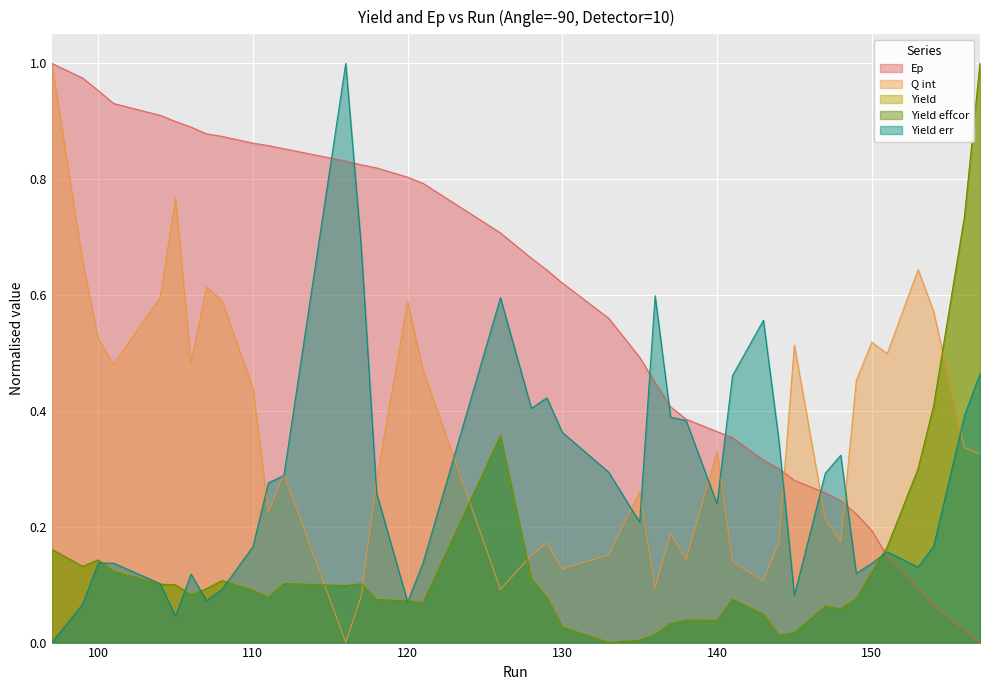

Which series has the largest total across all categories?

Ep